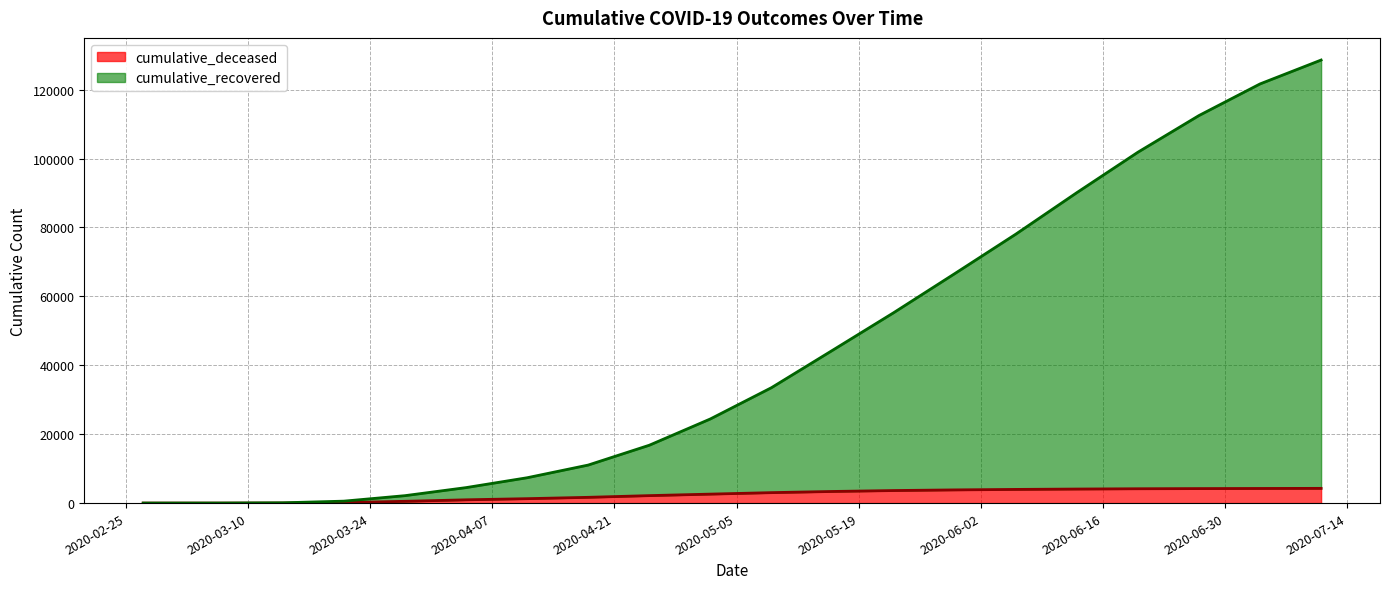

Reading left to right, list all the values displayed in this chart.

cumulative_recovered: 3	11	83	564	2154	4492	7354	11035	16787	24419	33488	44337	55240	66580	78038	90097	101834	112480	121659	128591
cumulative_deceased: 0	1	20	141	519	952	1282	1673	2167	2604	3033	3373	3640	3828	3968	4077	4161	4209	4243	4275